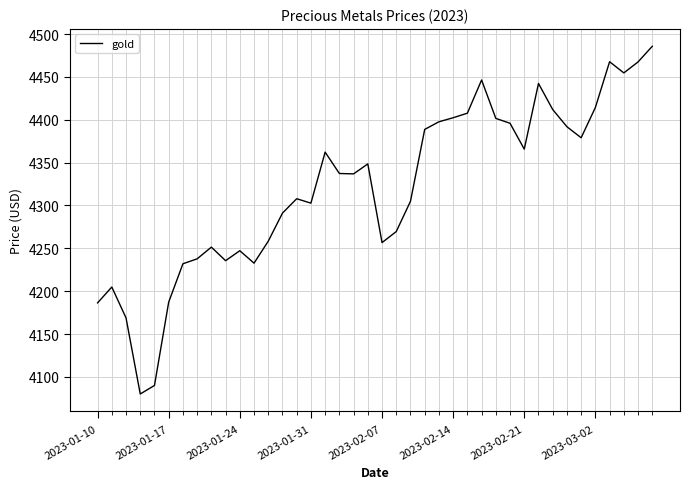

What is the minimum value shown in the chart?

4080.0